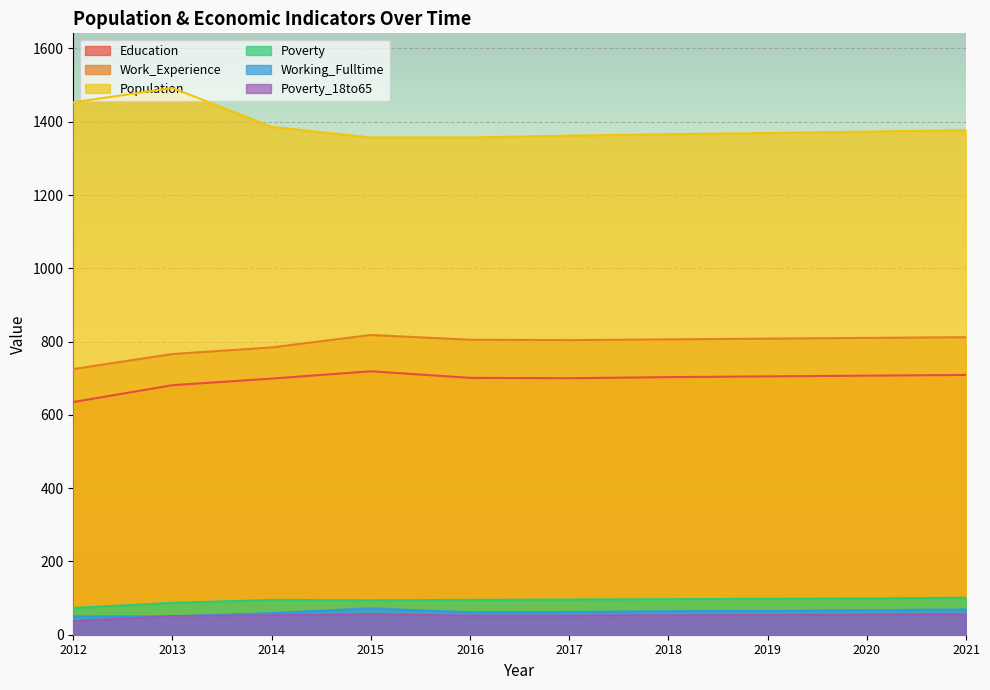

Which category has the highest value across all series?

2013